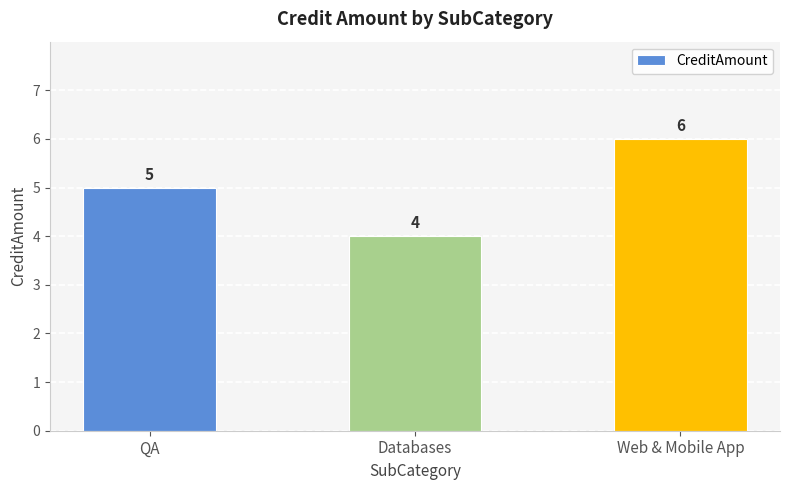

Which has a higher value, Databases or Web & Mobile App?

Web & Mobile App